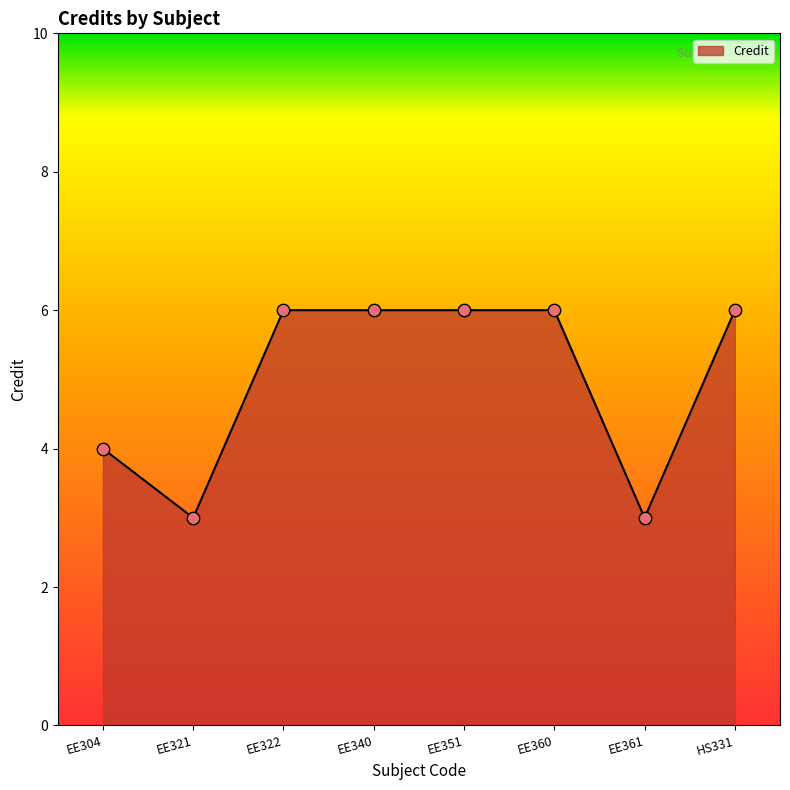

Approximately how many times larger is the value at EE361 compared to EE321?

1.0